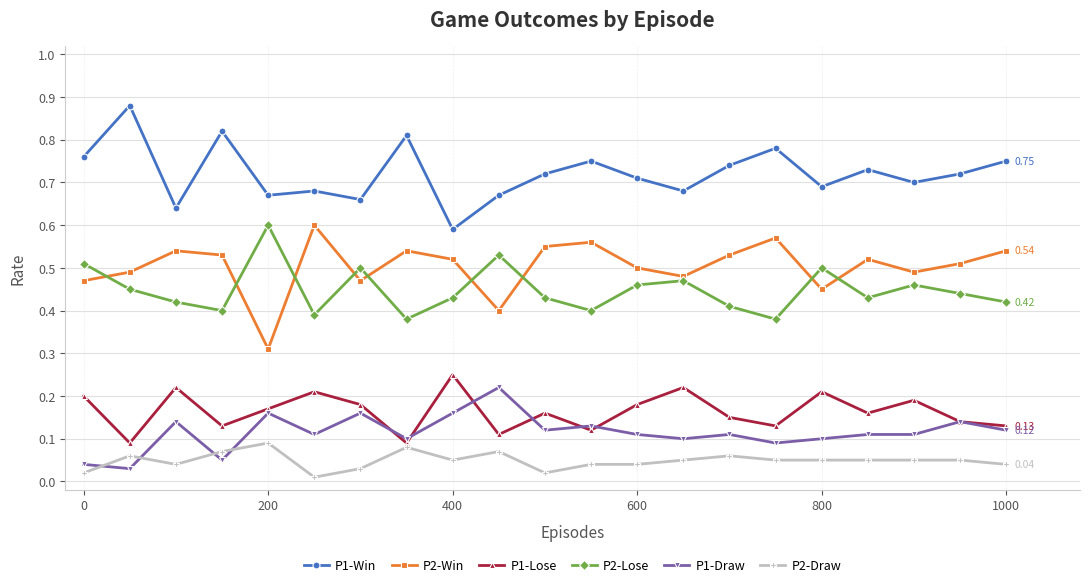

True or false: P1-Lose and P1-Win intersect in this chart.

False